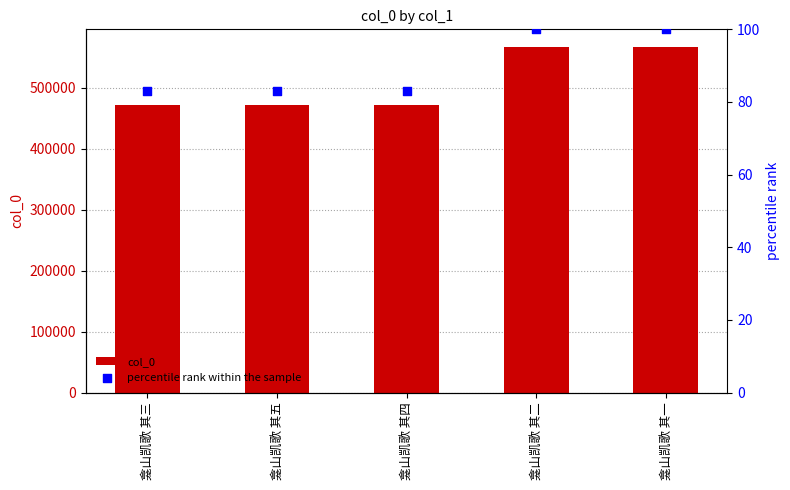

At which category is the sum across all series the highest?

龛山凯歌 其二